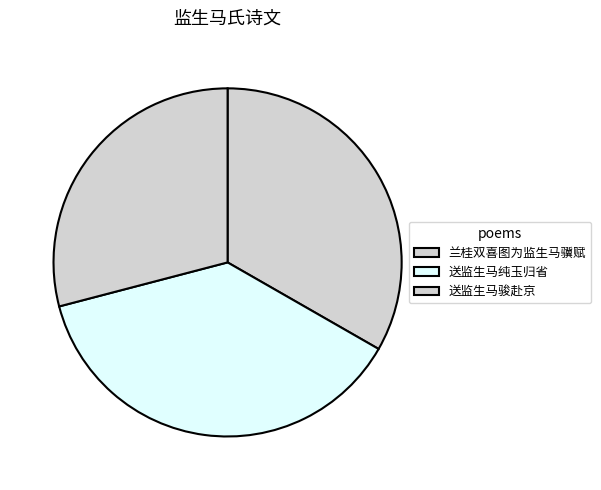

What percentage is the 兰桂双喜图为监生马骥赋 slice, to the nearest percent?

33%